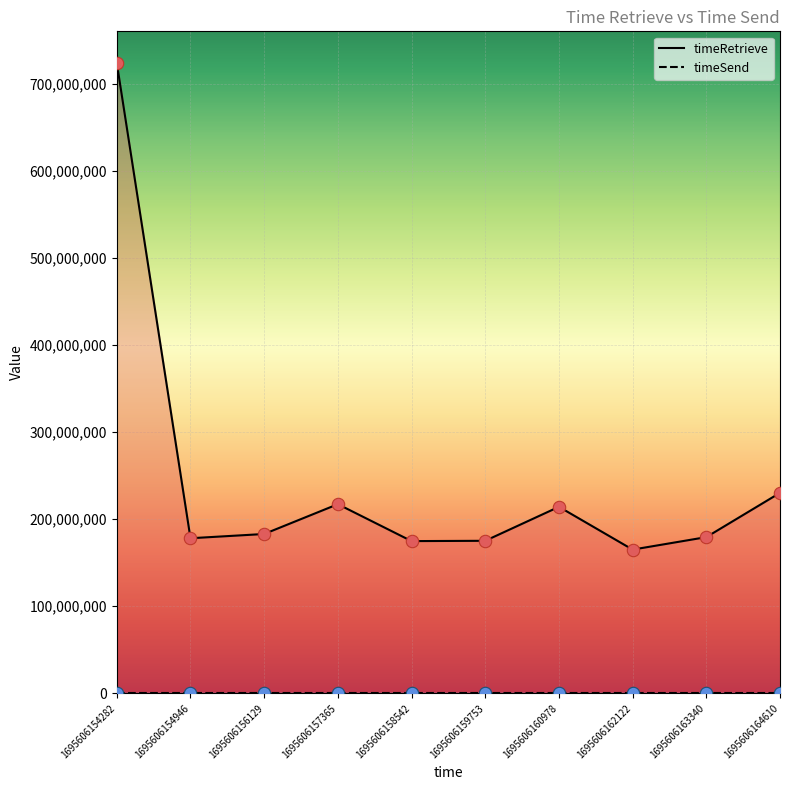

Approximately how many times larger is the value at 1695606164610 compared to 1695606158542?

1.3